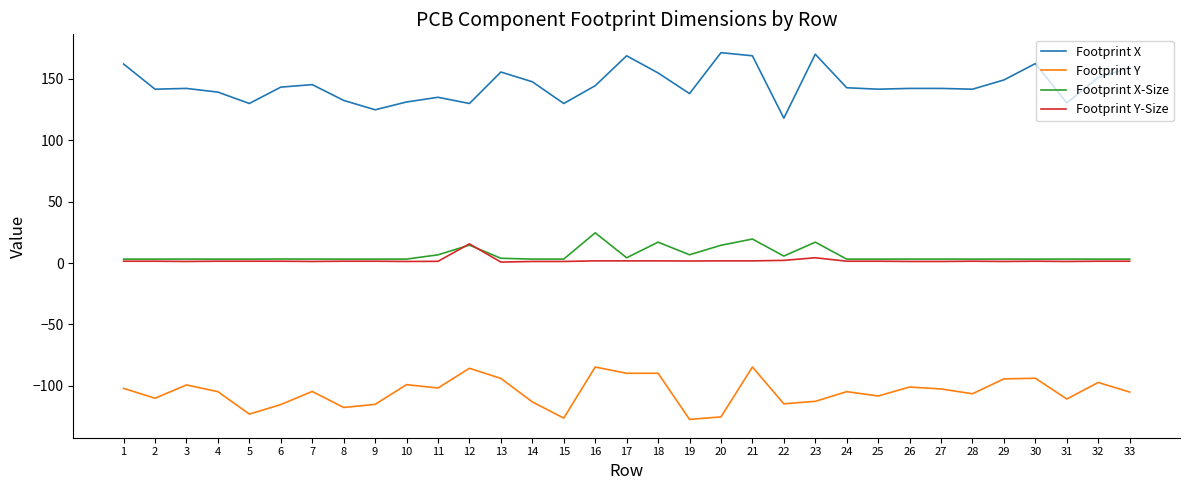

What is the difference between the second highest and second lowest values in the Footprint Y series?

41.6